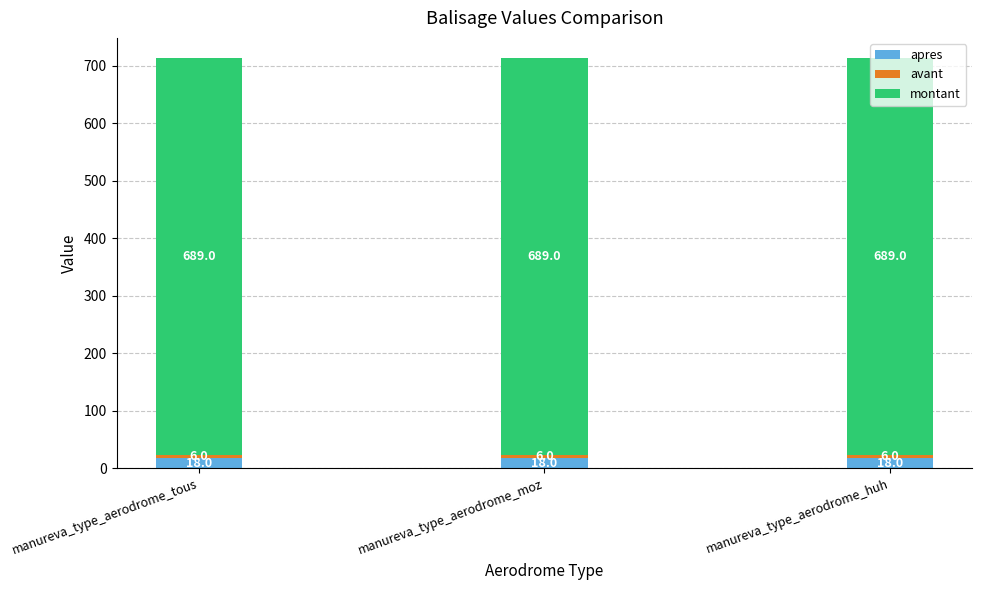

What is the maximum value for apres?

18